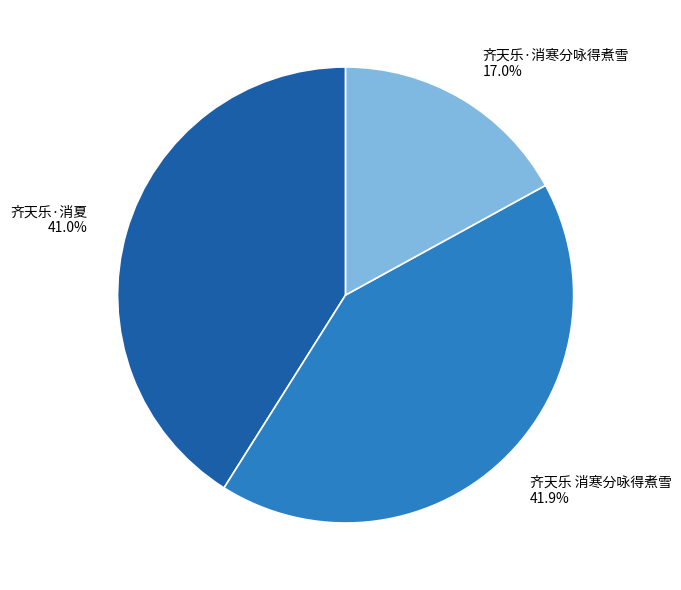

Which slice is the smallest?

齐天乐·消寒分咏得煮雪